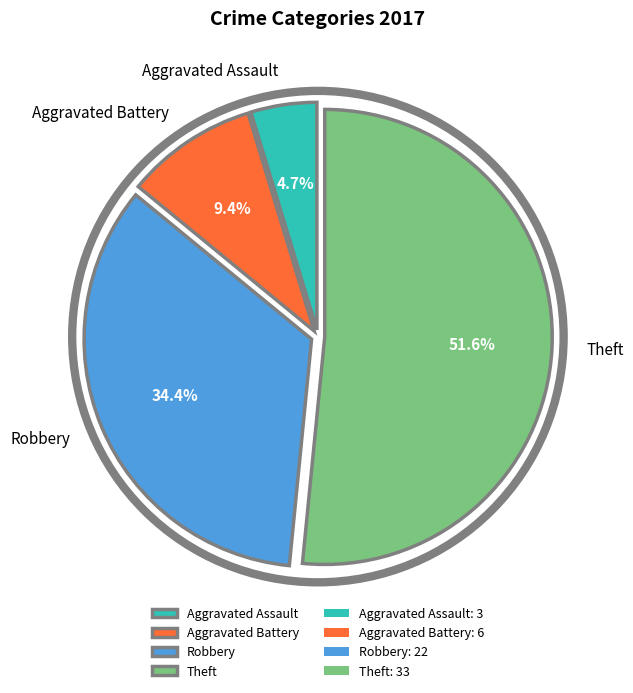

Between Robbery and Theft, which is larger?

Theft